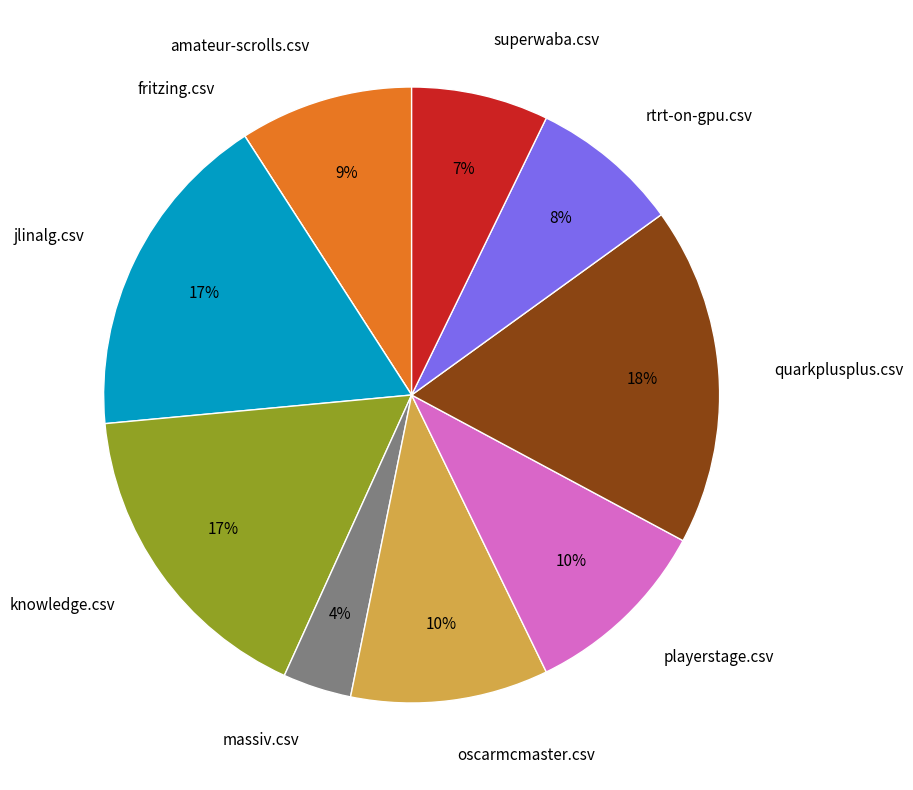

Is it true that jlinalg.csv is 11% of the pie?

False